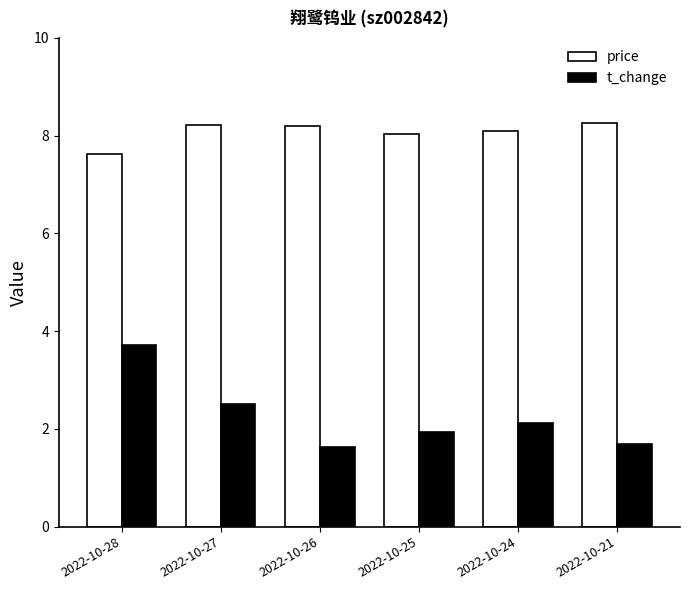

At how many categories does at least one series exceed 2?

6